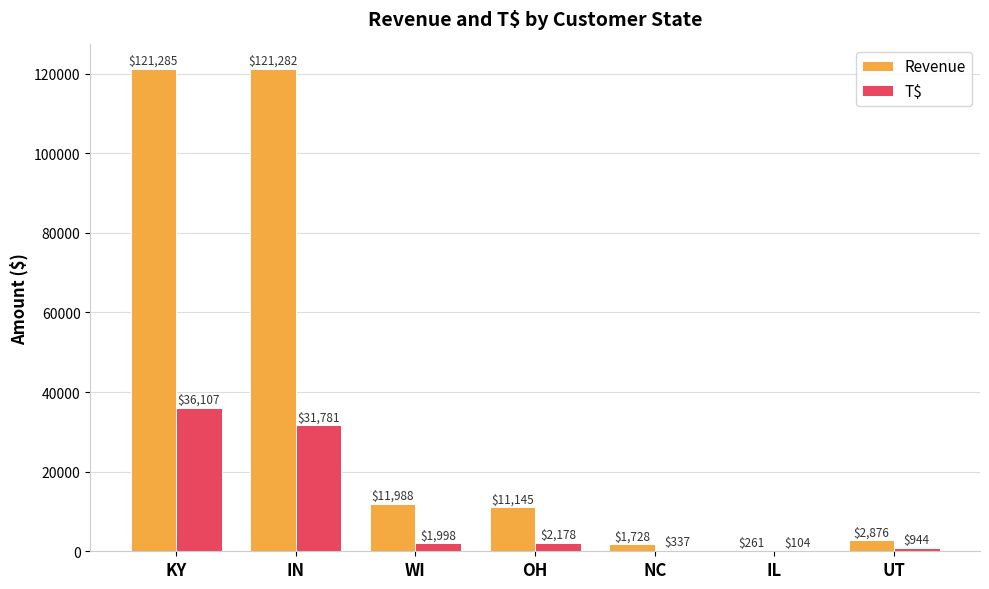

The value of Revenue at NC is 1728.0. True or false?

True